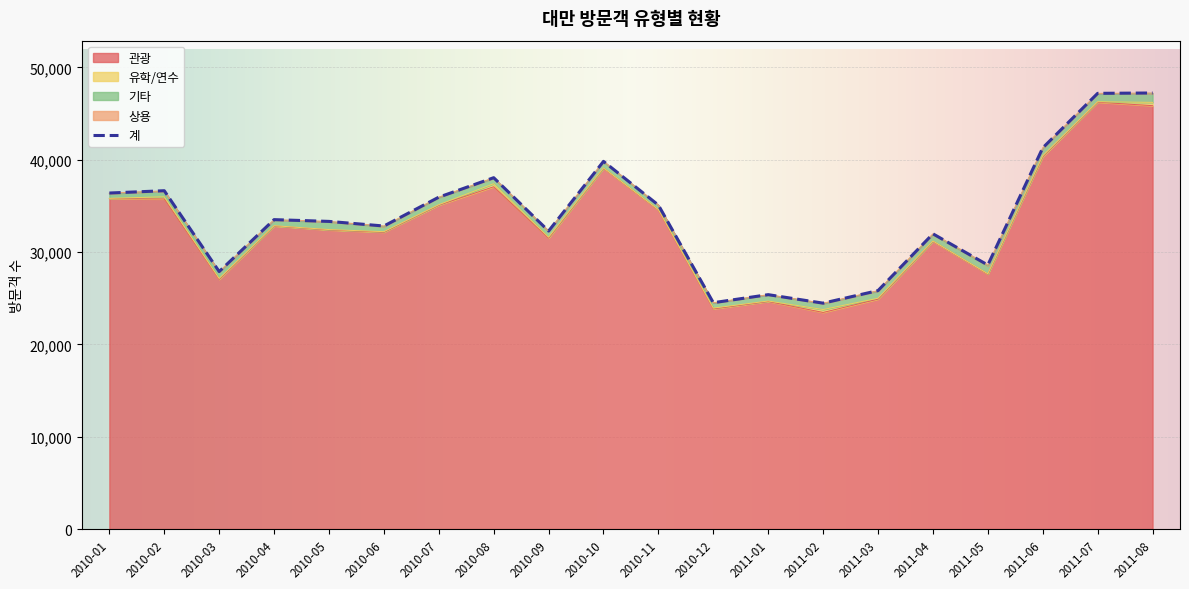

What is the sum of the 계 values at 2010-07 and 2010-01?

72350